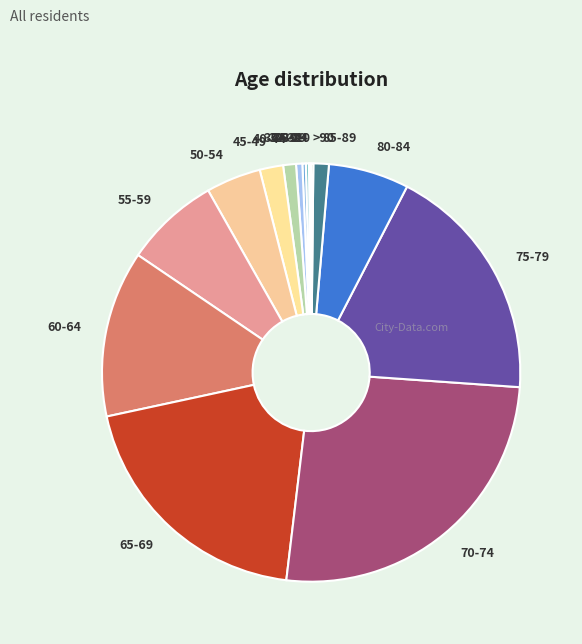

What is the ratio of the value at 60-64 to the value at 85-89?

10.8